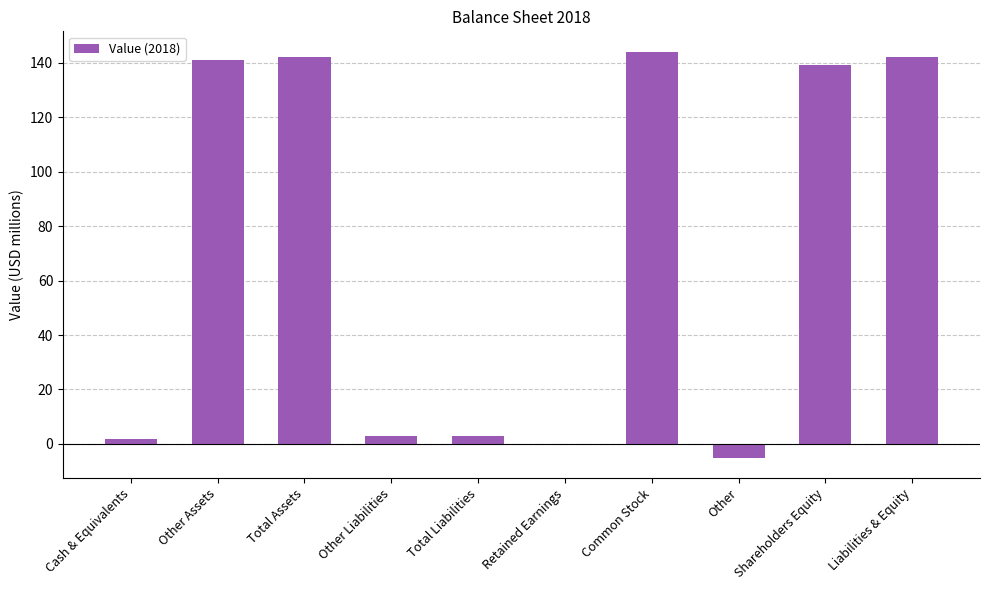

How many distinct data groups are displayed?

1